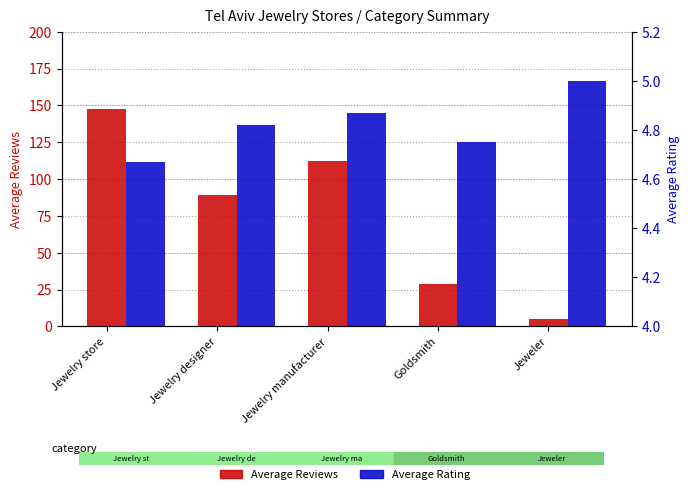

Rank the series at Jeweler from highest to lowest value.

Average Reviews, Average Rating